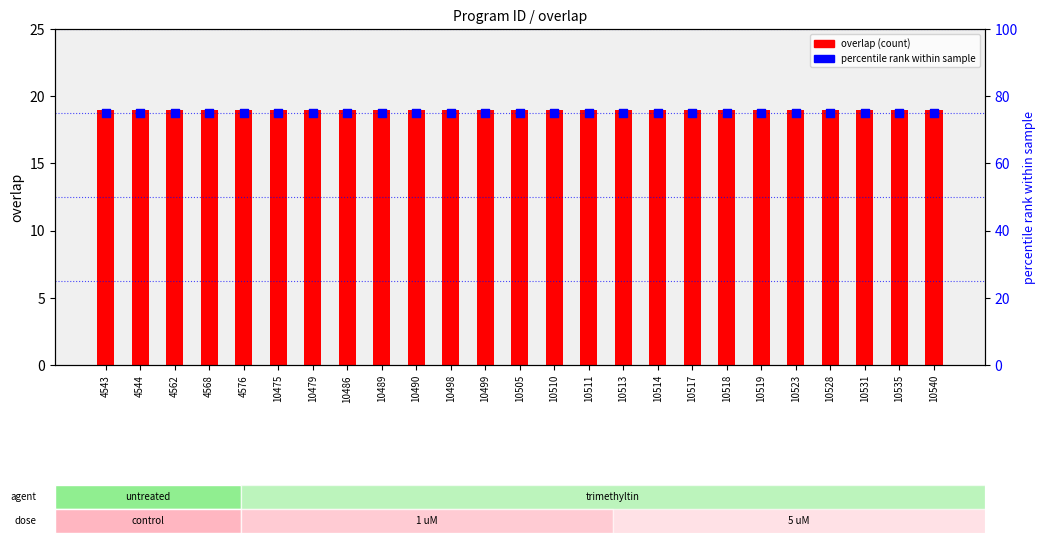

At which category is the sum across all series the highest?

4543